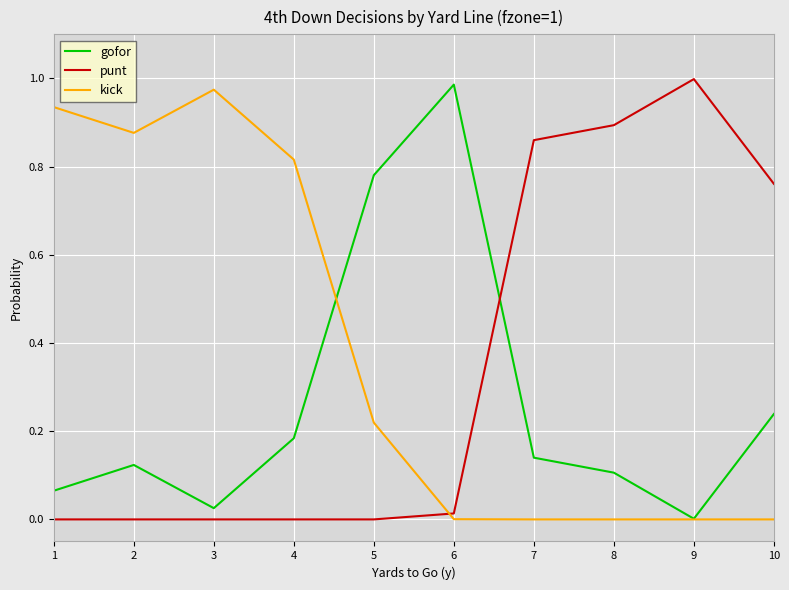

Is the value of kick at 5 greater than the value of gofor at 5?

No